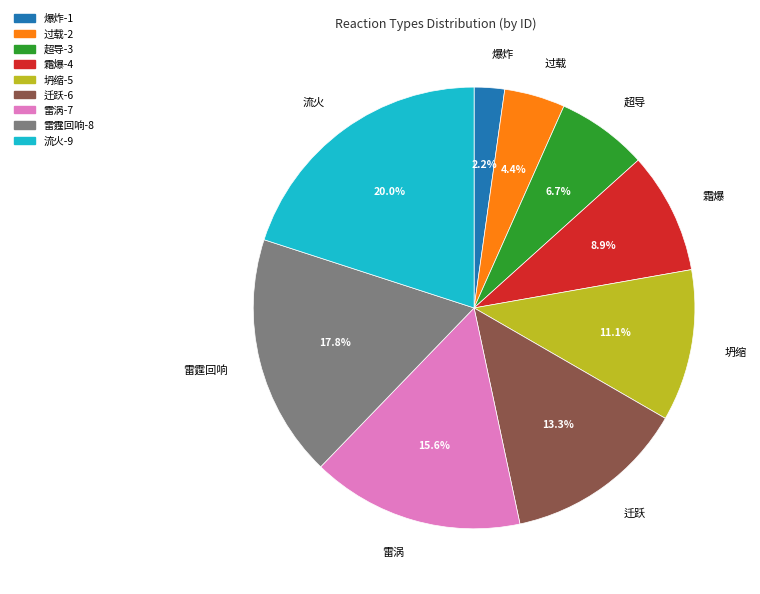

Rank the categories by value from highest to lowest.

流火, 雷霆回响, 雷涡, 迁跃, 坍缩, 霜爆, 超导, 过载, 爆炸